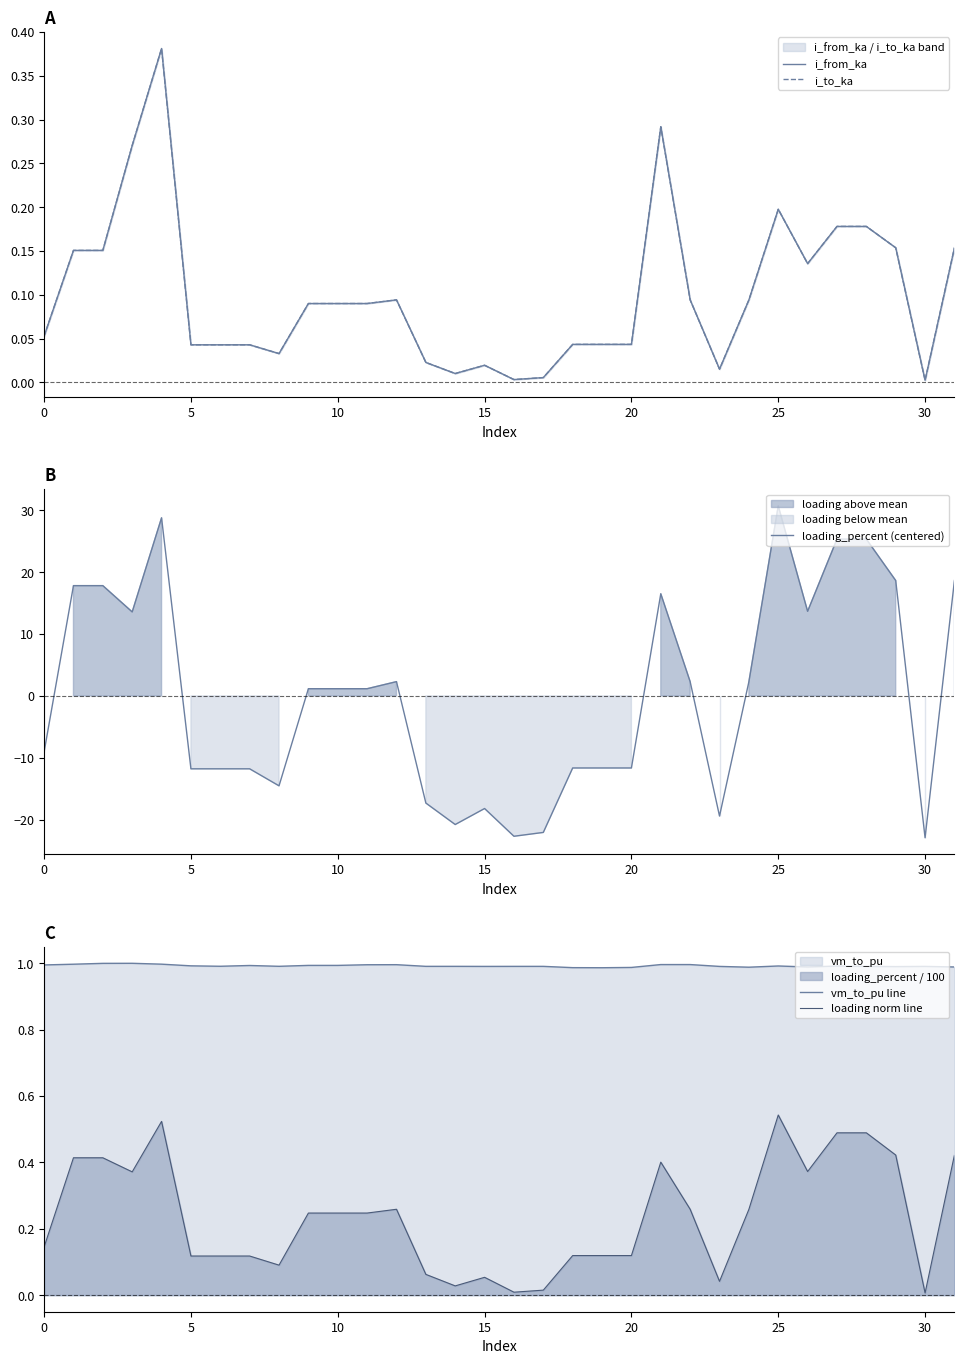

True or false: loading norm line and vm_to_pu line cross at least once.

False